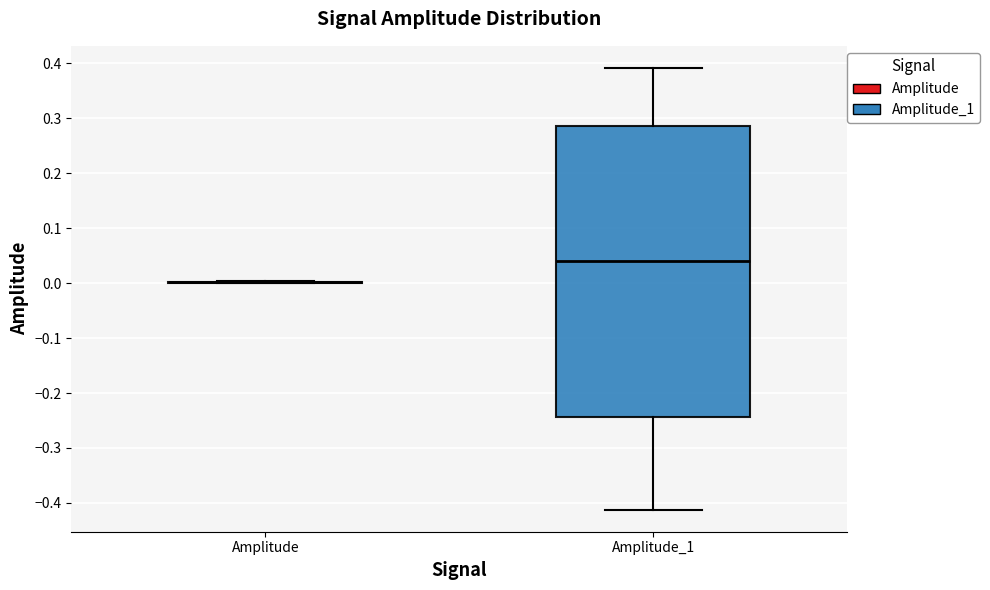

Comparing the boxes themselves (not the whiskers), which one is the tallest?

Amplitude_1